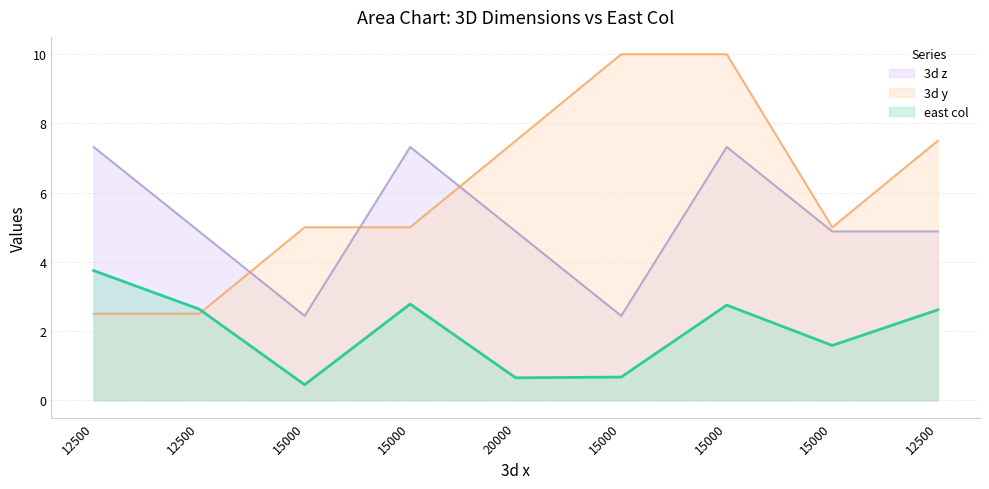

At which category is the sum across all series the highest?

15000